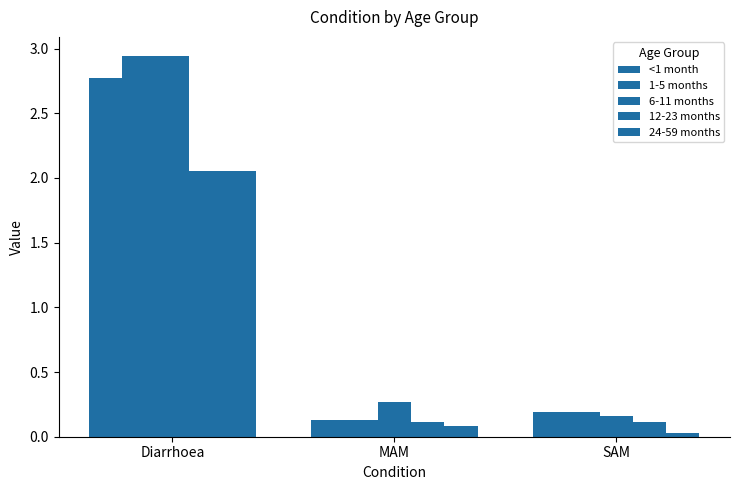

Count the number of data series in this chart.

5